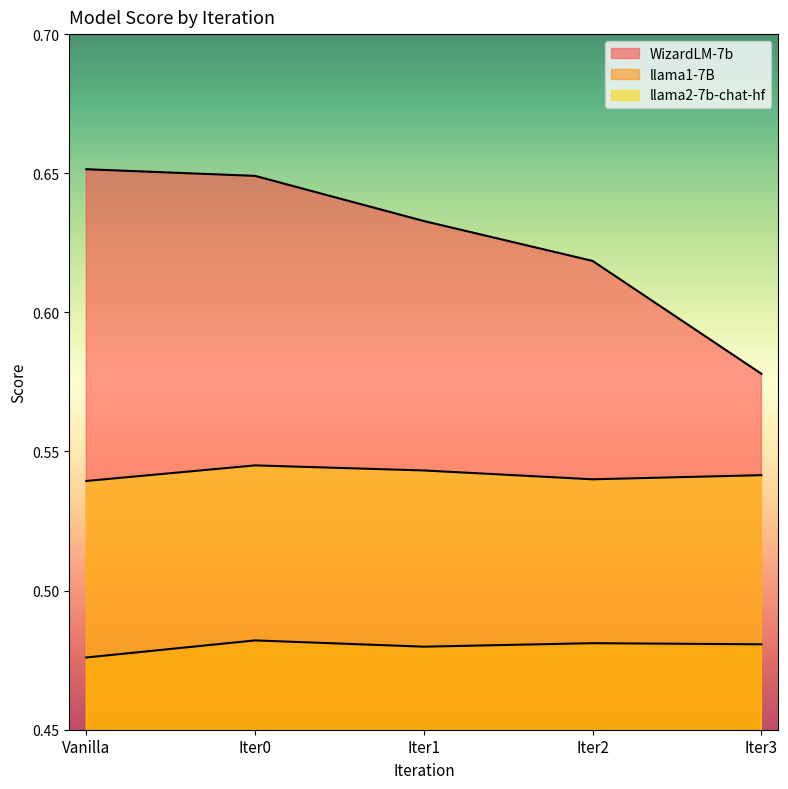

True or false: WizardLM-7b and llama2-7b-chat-hf cross at least once.

False